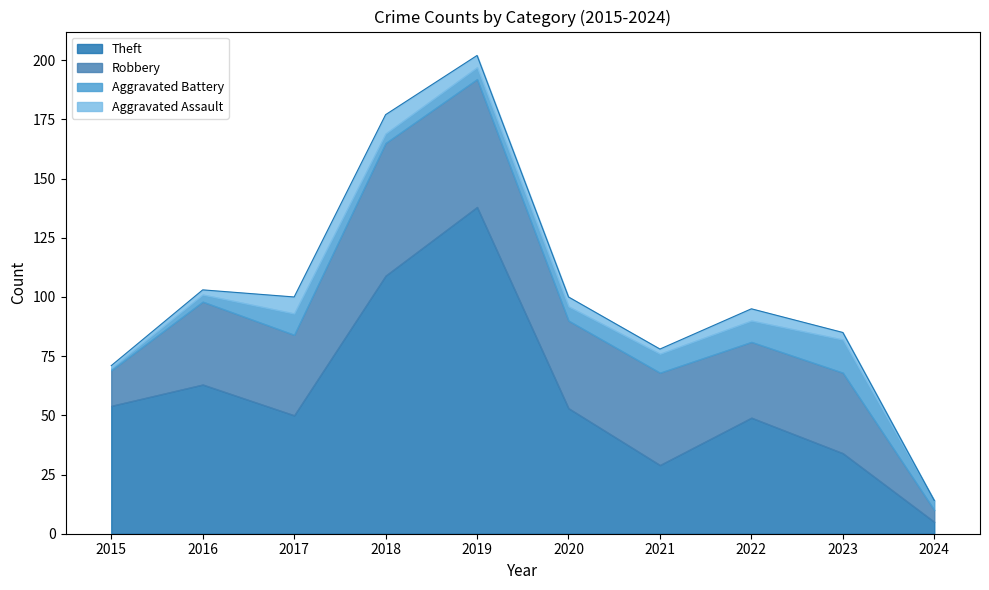

Between 2023 and 2016, which is larger?

2016